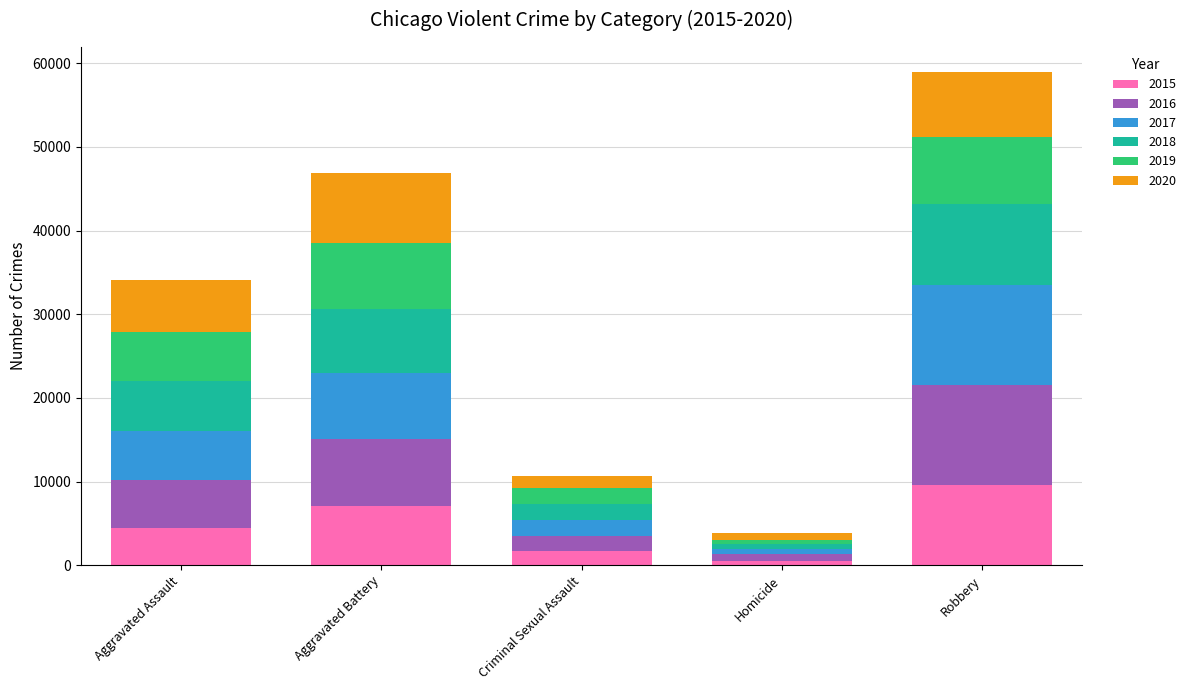

Are the bars grouped side by side (vs. stacked)?

No